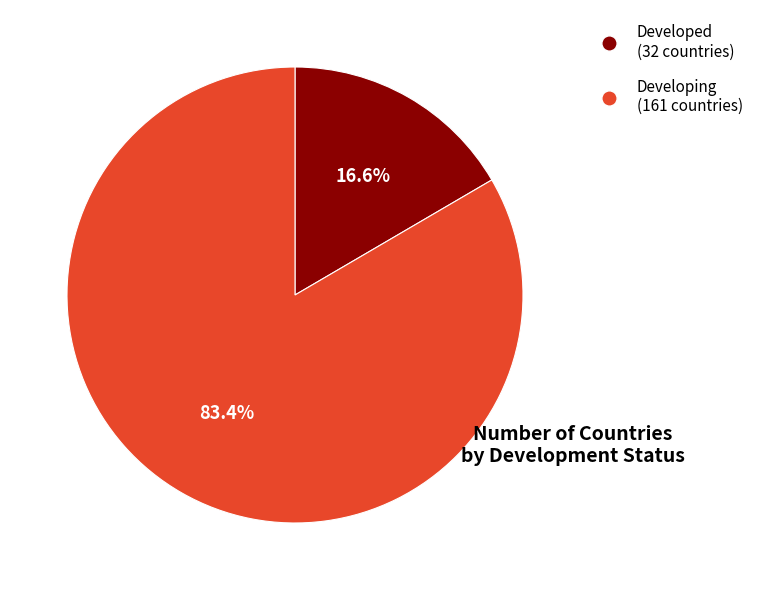

True or false: Developing accounts for 98% of the total.

False